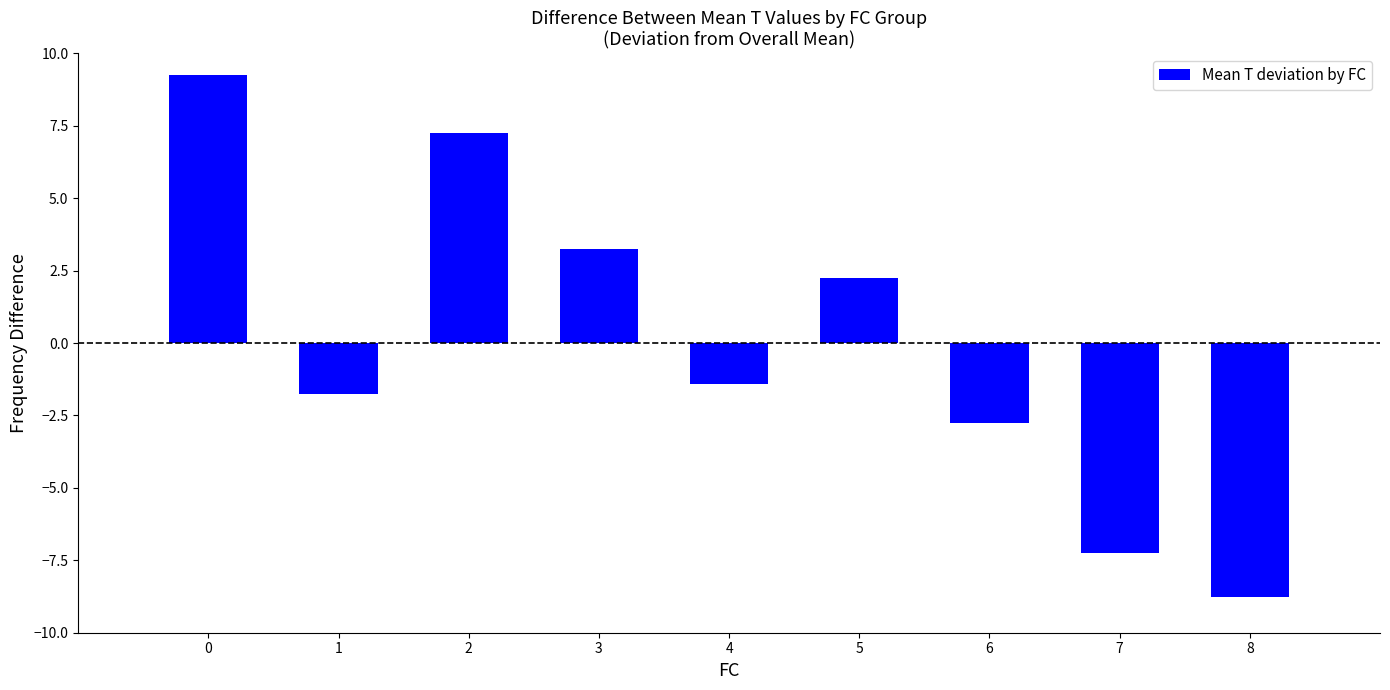

At which label is the value closest to 0?

4